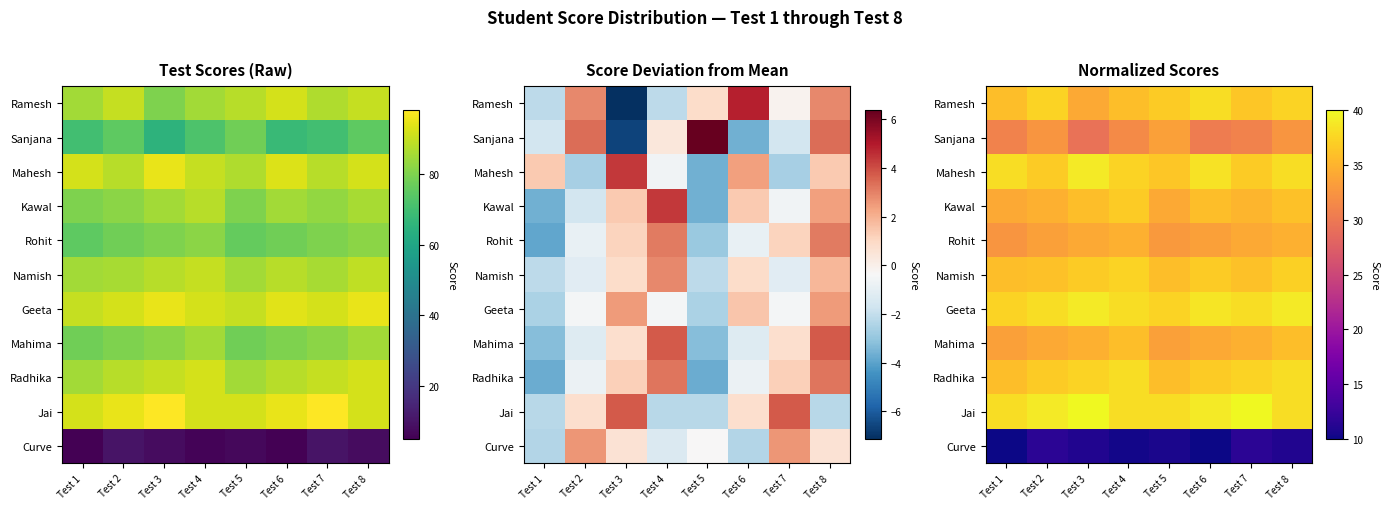

What is the spread (max minus min) of values at Test 4?

27.7